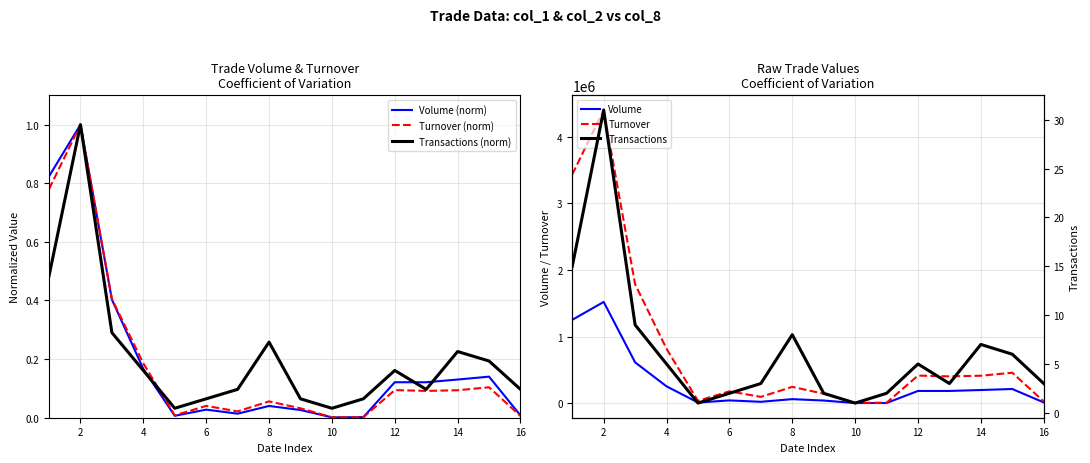

At which category does the chart reach its peak across all series?

2